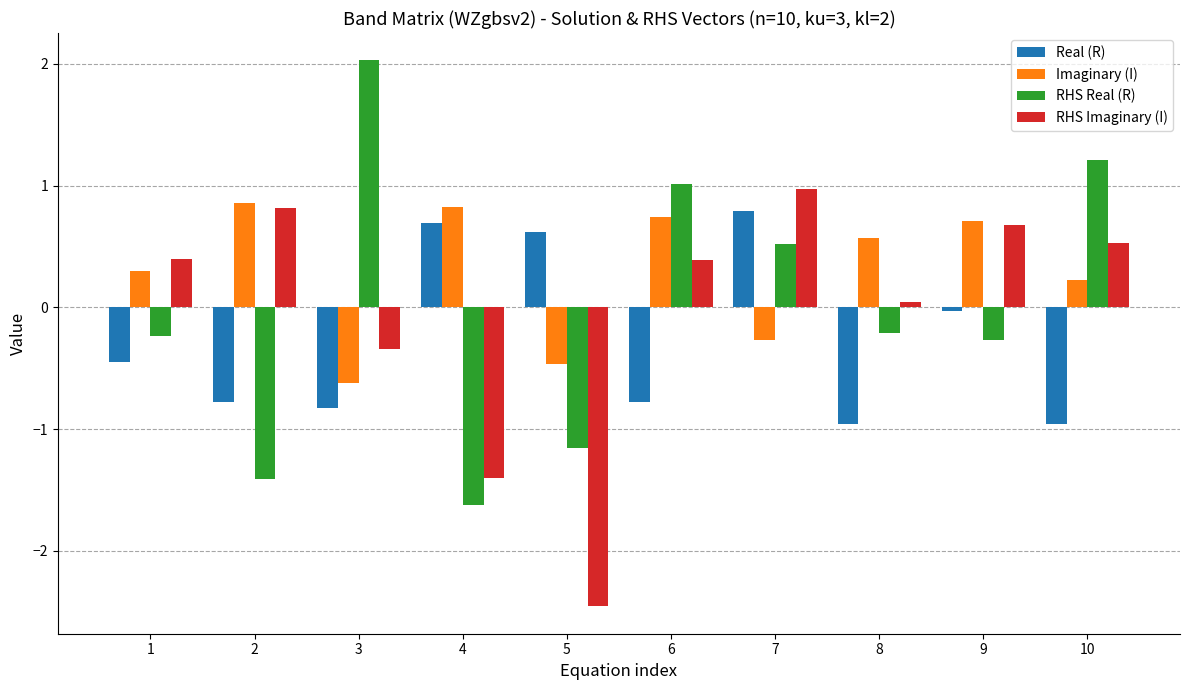

At 8, list the series in order from largest to smallest.

Imaginary (I), RHS Imaginary (I), RHS Real (R), Real (R)